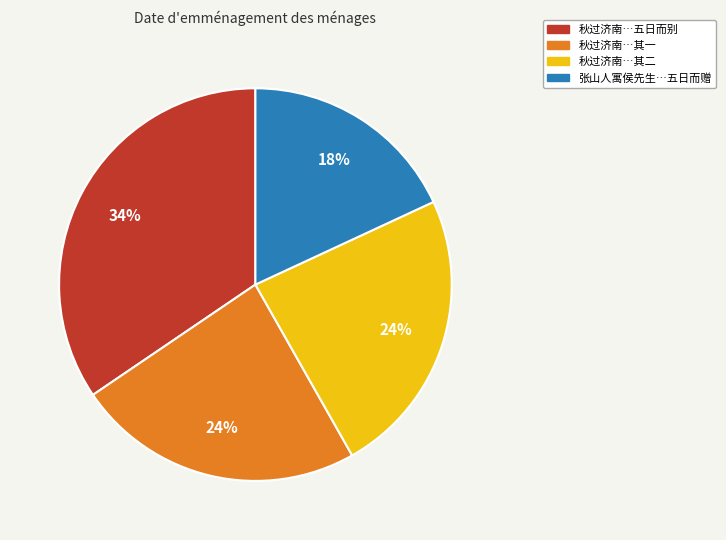

To the nearest percent, what is the difference between the largest and smallest slice percentages?

16%